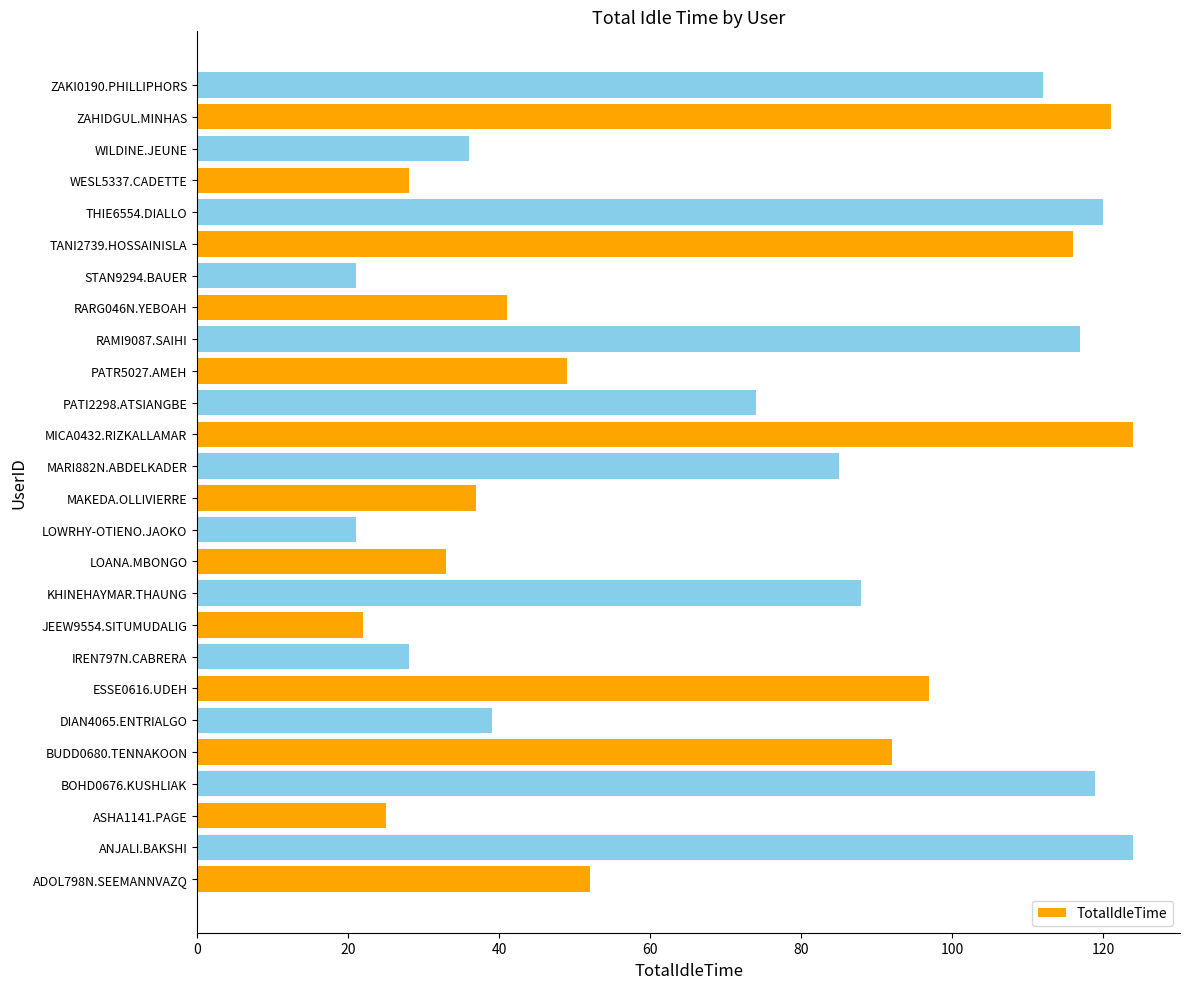

What is the greatest value displayed?

124